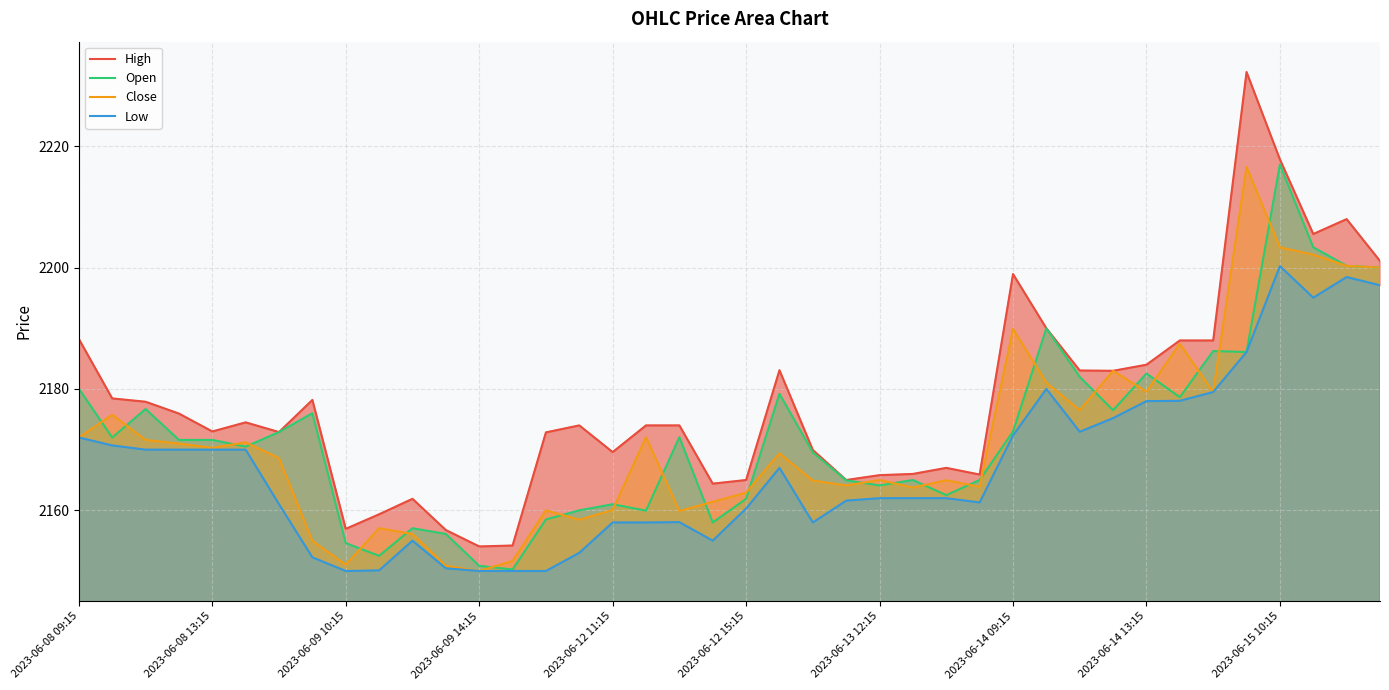

True or false: Close has a value of 2875.7 at 2023-06-14 09:15.

False